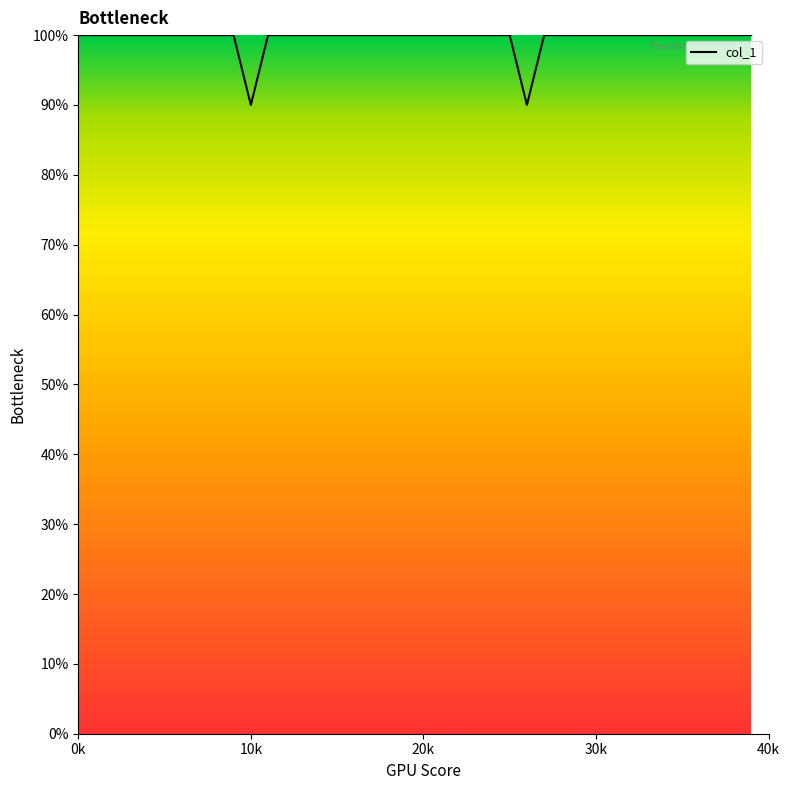

What is the difference between the maximum and minimum values?

10